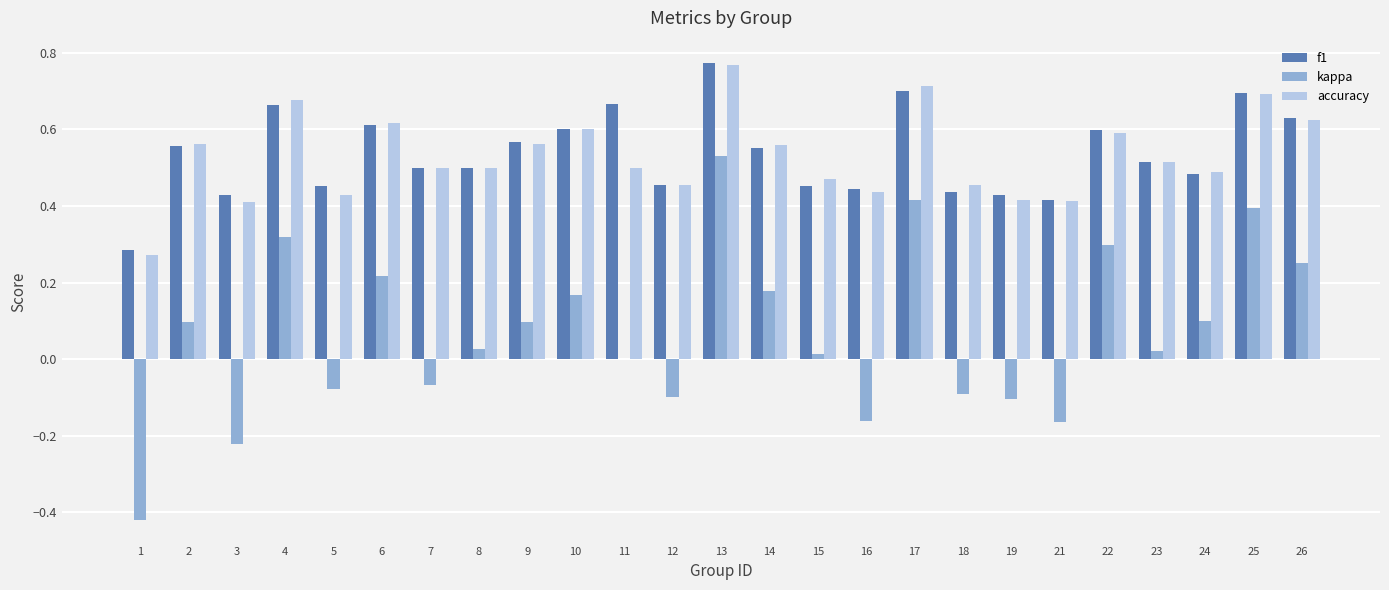

Between 9 and 18, which series saw the biggest shift?

kappa